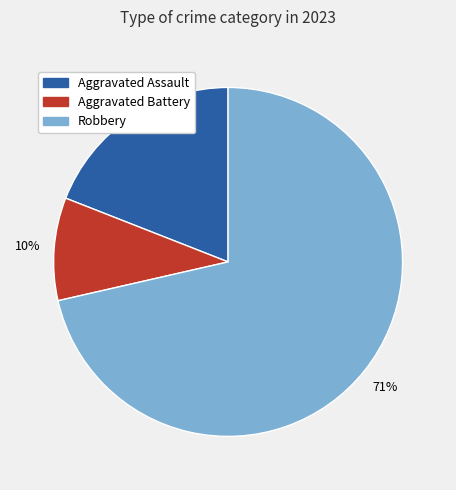

To the nearest percent, what percentage of the pie is Robbery?

71%